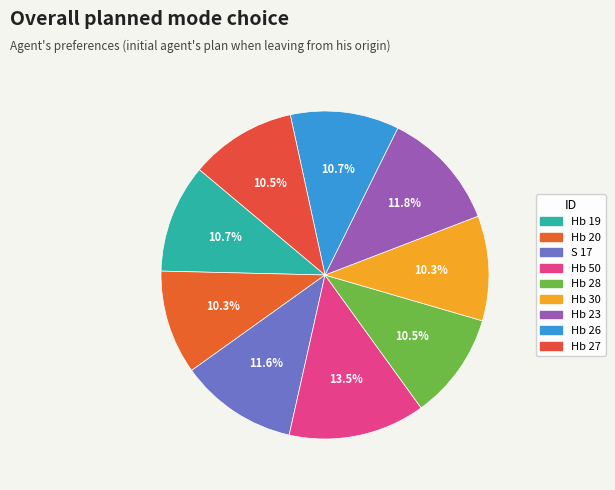

Count the number of slices in the pie.

9